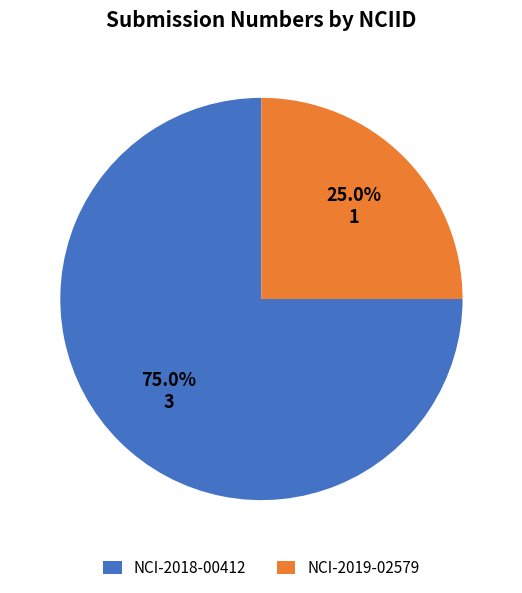

To the nearest percent, what is the difference between the NCI-2019-02579 and NCI-2018-00412 slice percentages?

50%